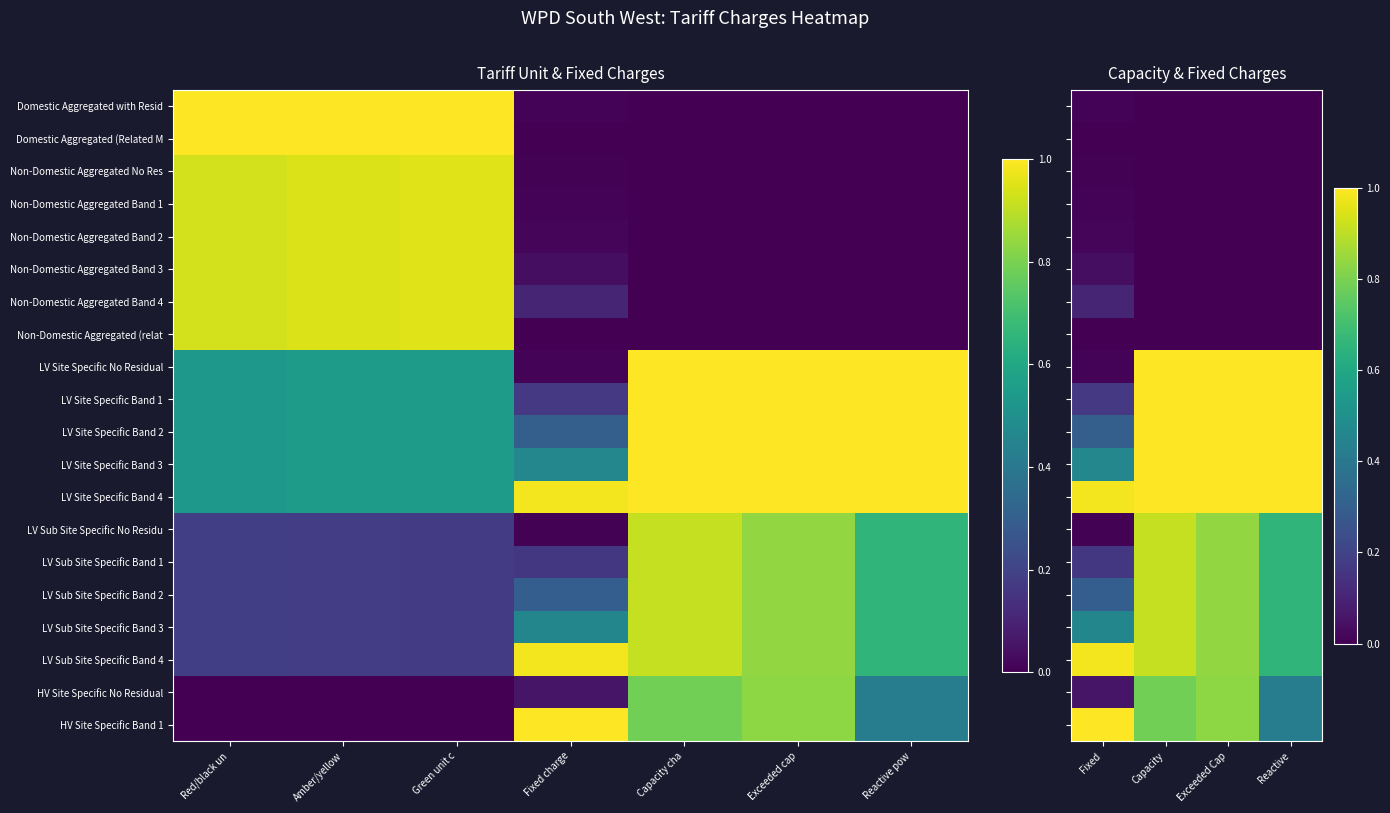

What is the total value across all series at Exceeded Cap?

10.9